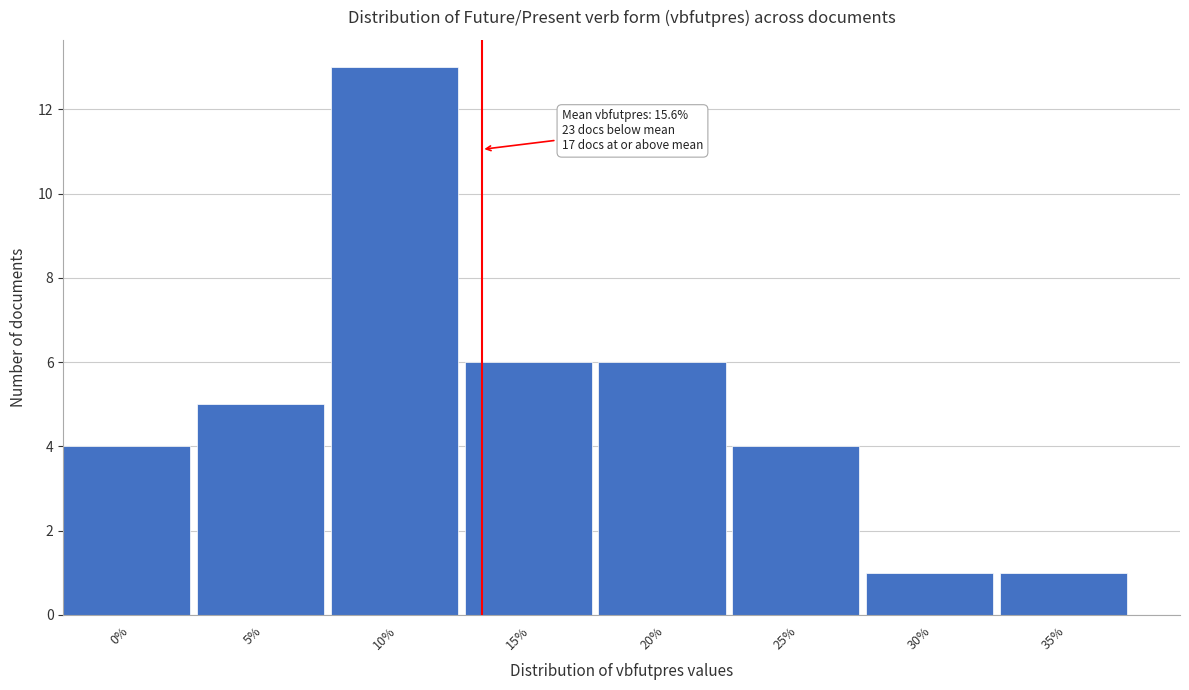

Reading left to right, list all the values displayed in this chart.

4	5	13	6	6	4	1	1